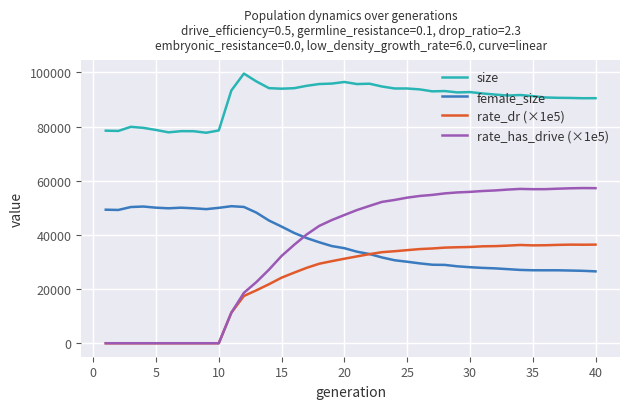

What are all the series names shown in the legend?

size, female_size, rate_dr (×1e5), rate_has_drive (×1e5)